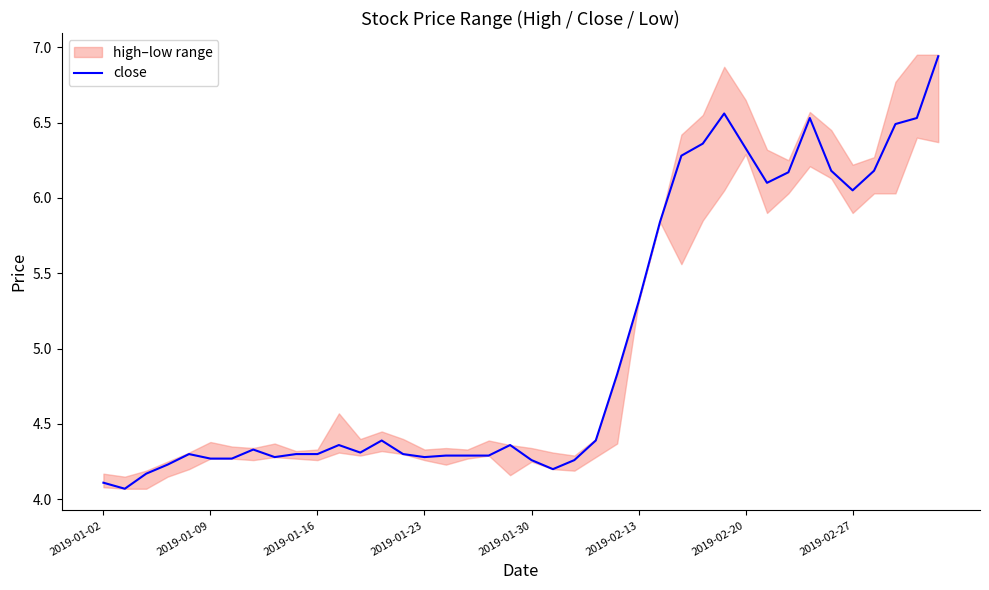

What is the value of the 37th point from the left?

6.2